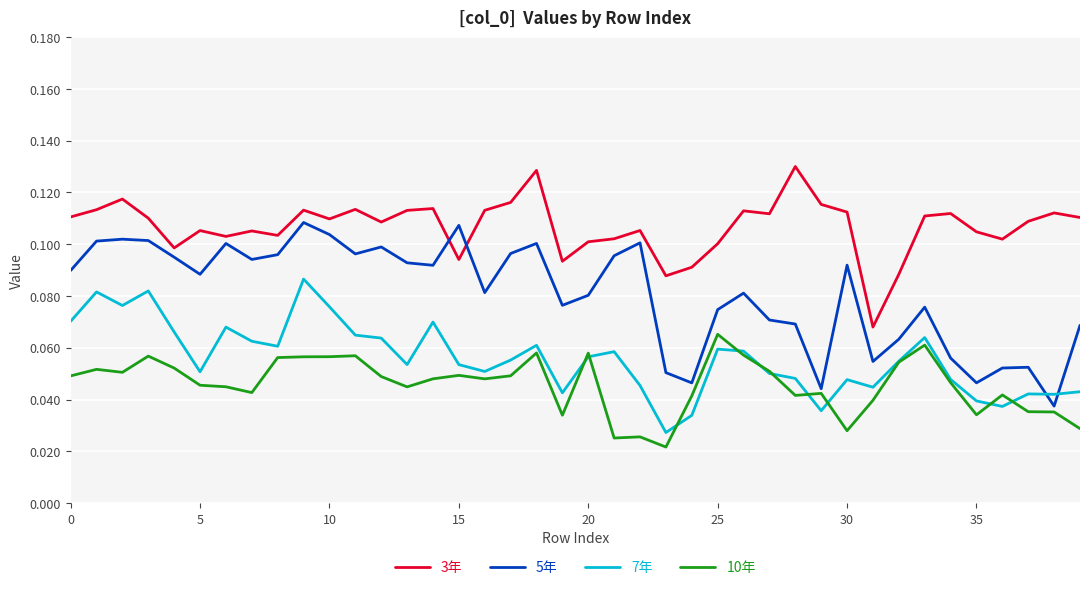

True or false: 3年 and 7年 intersect in this chart.

False